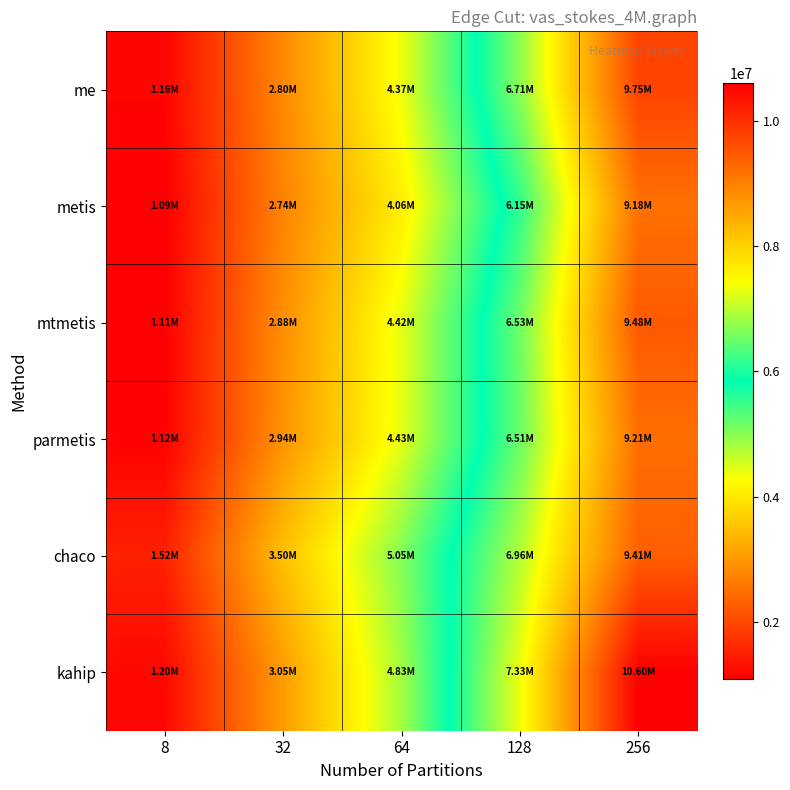

Which label corresponds to the largest value in the chart?

256